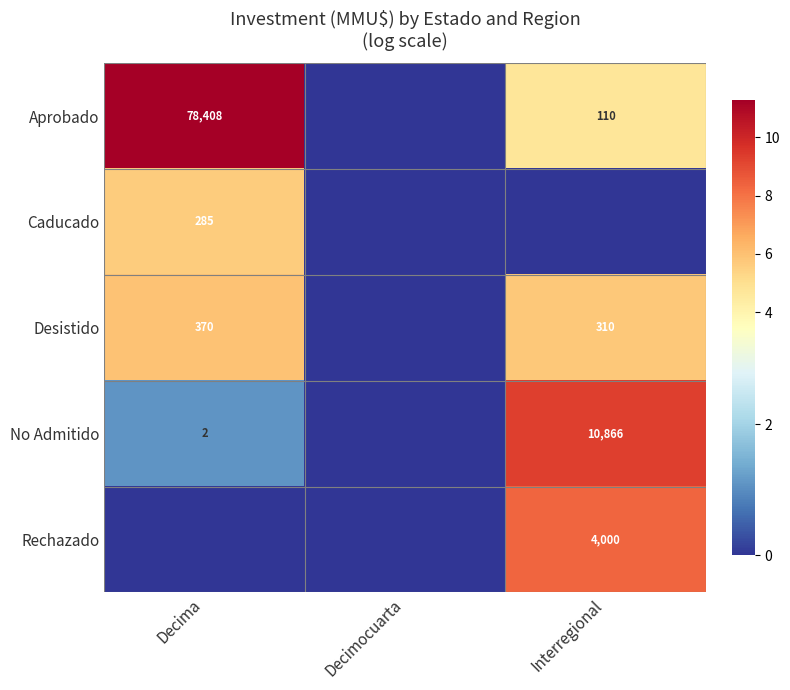

Is the value of Rechazado at Interregional greater than the value of Aprobado at Decima?

No